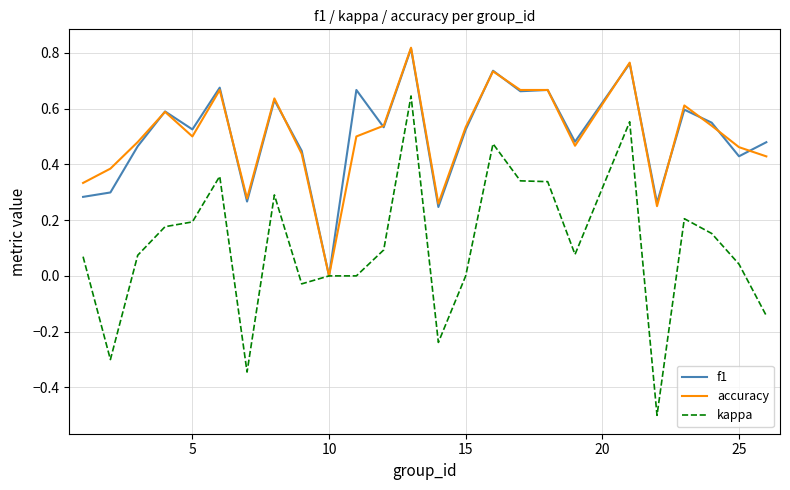

The value of f1 at 25 is 0.7. True or false?

False